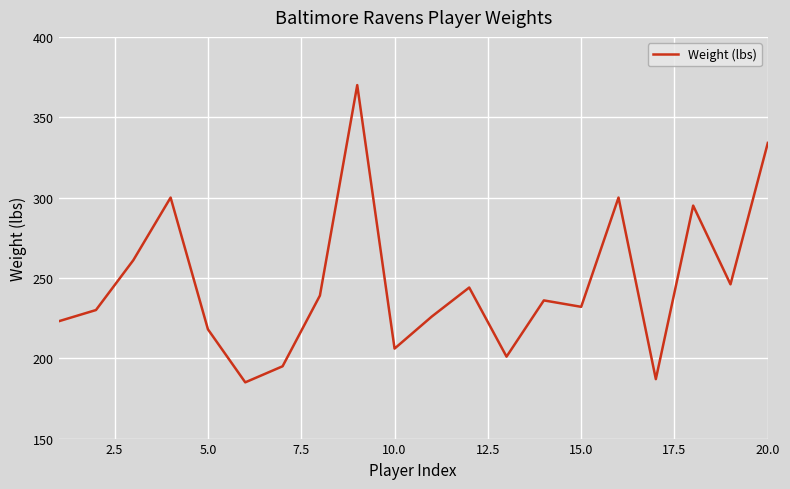

What is the maximum value shown in the chart?

370